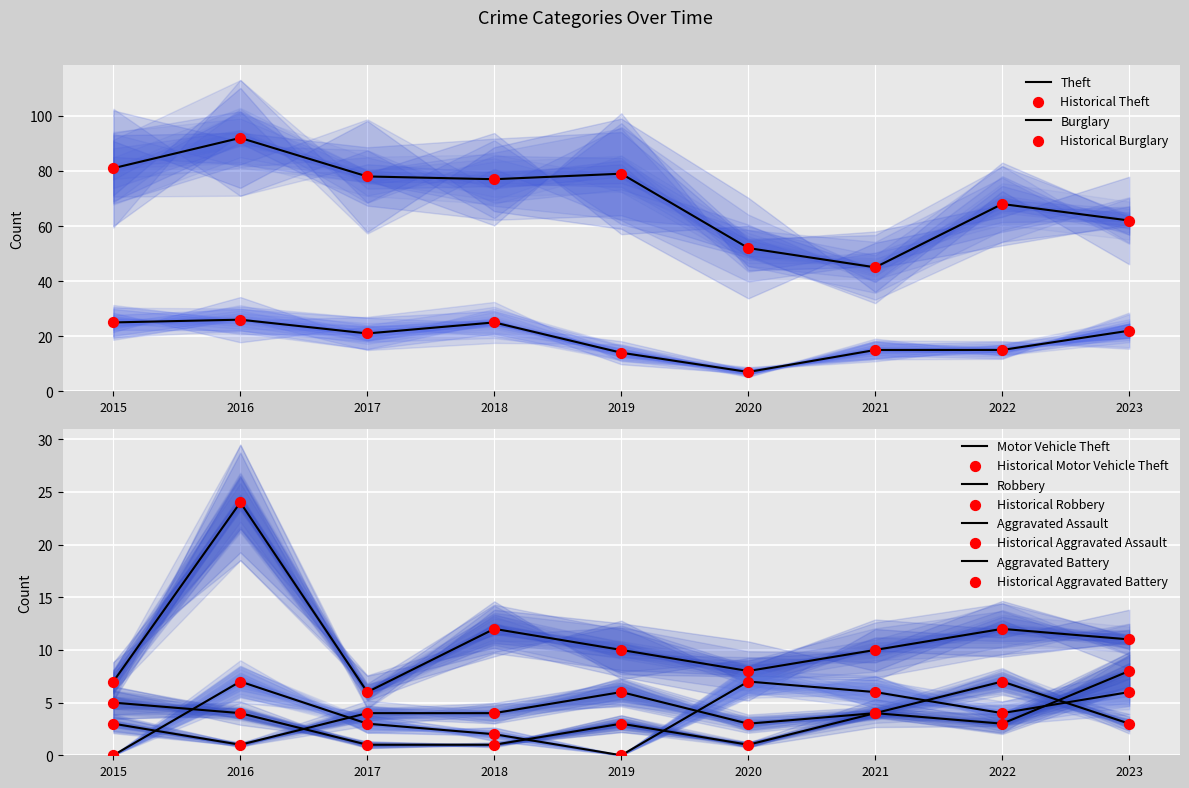

Which series has the largest Y range (max minus min)?

Theft